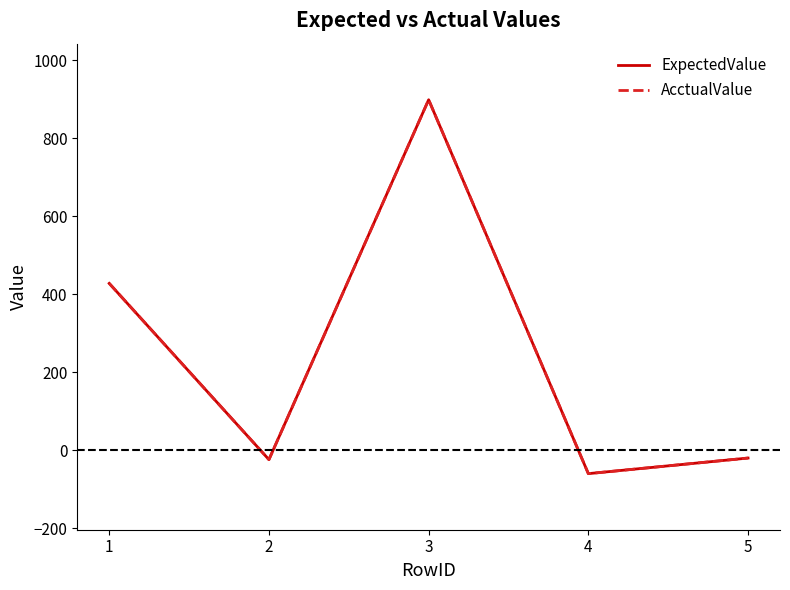

Between 1 and 2, which series saw the biggest shift?

ExpectedValue